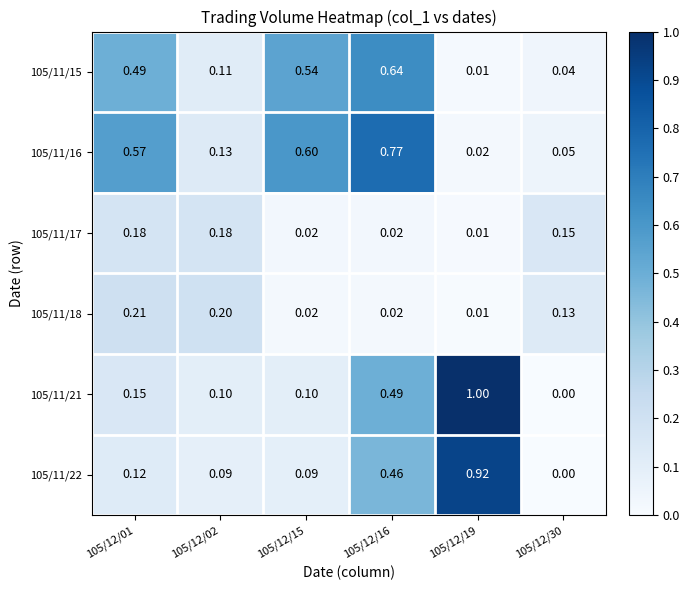

How many series are shown in this chart?

6